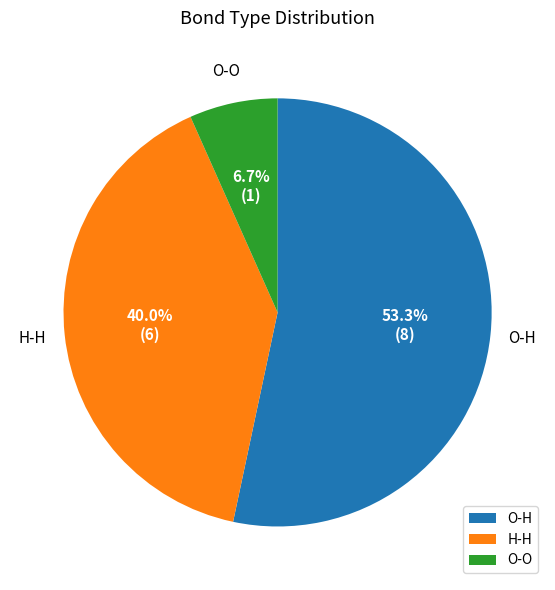

The O-O slice represents 19% of the pie. True or false?

False